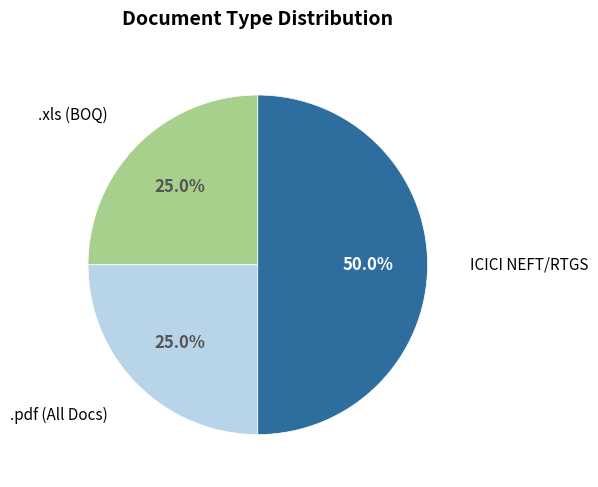

To the nearest percent, what is the difference between the largest and smallest slice percentages?

25%